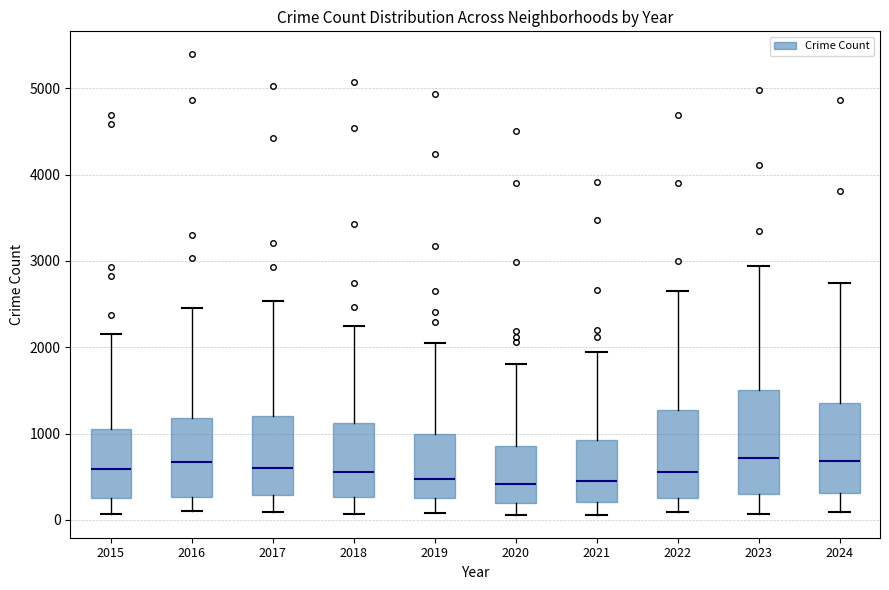

Where does the lower whisker of the box at x = 2022 end on the y-axis? The values are not printed on the chart, so give them approximately, as read against the axis.

100